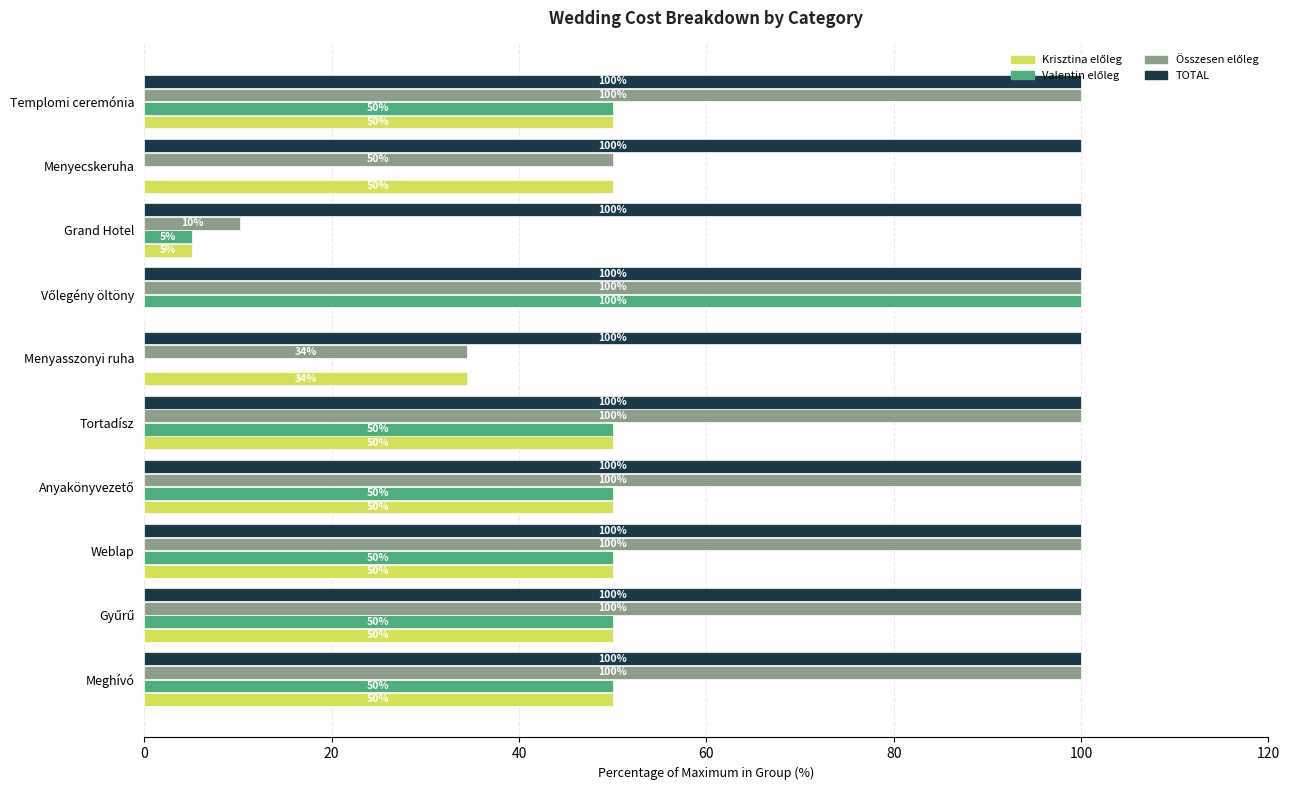

What is the maximum value shown in the chart?

100.0